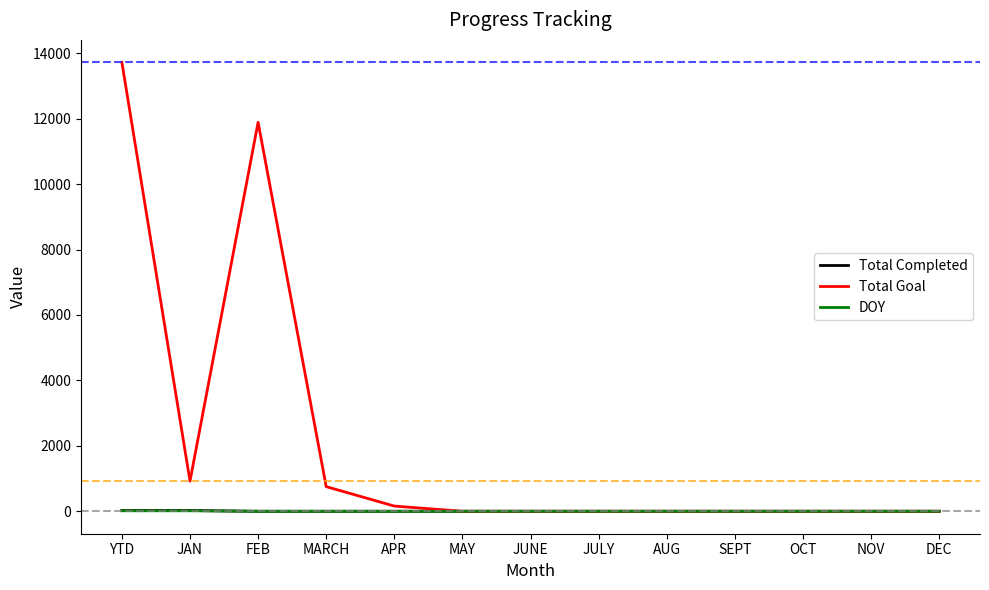

What is the total value across all series at FEB?

11888